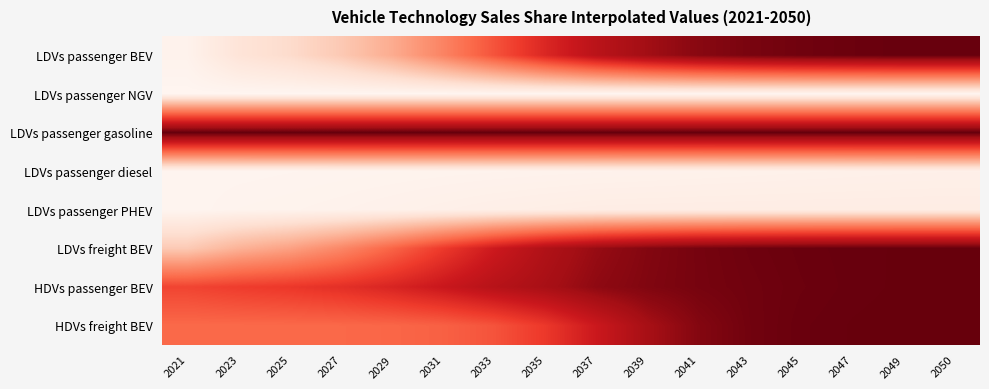

Reading left to right, transcribe all the data shown in this chart.

LDVs passenger BEV: 2021=0.0	2023=0.1	2025=0.1	2027=0.2	2029=0.3	2031=0.4	2033=0.6	2035=0.7	2037=0.8	2039=0.9	2041=0.9	2043=1.0	2045=1.0	2047=1.0	2049=1.0	2050=1.0
LDVs passenger NGV: 2021=0.0	2023=0.0	2025=0.0	2027=0.0	2029=0.0	2031=0.0	2033=0.0	2035=0.0	2037=0.0	2039=0.0	2041=0.0	2043=0.0	2045=0.0	2047=0.0	2049=0.0	2050=0.0
LDVs passenger gasoline: 2021=1.0	2023=1.0	2025=1.0	2027=1.0	2029=1.0	2031=1.0	2033=1.0	2035=1.0	2037=1.0	2039=1.0	2041=1.0	2043=1.0	2045=1.0	2047=1.0	2049=1.0	2050=1.0
LDVs passenger diesel: 2021=0.0	2023=0.0	2025=0.0	2027=0.0	2029=0.0	2031=0.0	2033=0.0	2035=0.0	2037=0.0	2039=0.0	2041=0.0	2043=0.0	2045=0.0	2047=0.0	2049=0.0	2050=0.0
LDVs passenger PHEV: 2021=0.0	2023=0.0	2025=0.0	2027=0.0	2029=0.0	2031=0.0	2033=0.0	2035=0.0	2037=0.0	2039=0.0	2041=0.0	2043=0.0	2045=0.0	2047=0.0	2049=0.0	2050=0.0
LDVs freight BEV: 2021=0.2	2023=0.3	2025=0.3	2027=0.4	2029=0.5	2031=0.6	2033=0.7	2035=0.8	2037=0.9	2039=0.9	2041=1.0	2043=1.0	2045=1.0	2047=1.0	2049=1.0	2050=1.0
HDVs passenger BEV: 2021=0.6	2023=0.6	2025=0.6	2027=0.7	2029=0.7	2031=0.8	2033=0.8	2035=0.9	2037=0.9	2039=0.9	2041=1.0	2043=1.0	2045=1.0	2047=1.0	2049=1.0	2050=1.0
HDVs freight BEV: 2021=0.5	2023=0.5	2025=0.5	2027=0.5	2029=0.5	2031=0.5	2033=0.6	2035=0.6	2037=0.8	2039=0.9	2041=0.9	2043=1.0	2045=1.0	2047=1.0	2049=1.0	2050=1.0